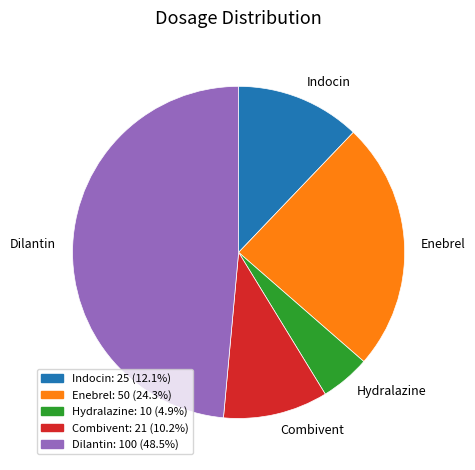

Between Indocin and Combivent, which is larger?

Indocin